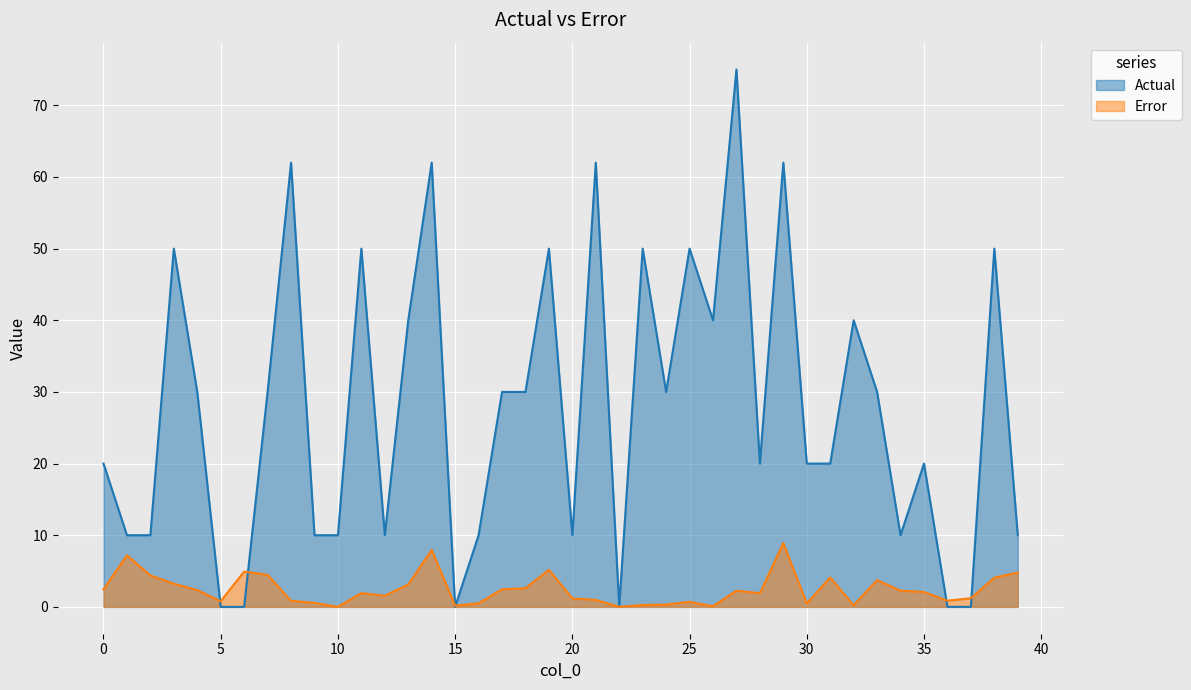

What are all the series names shown in the legend?

Error, Actual